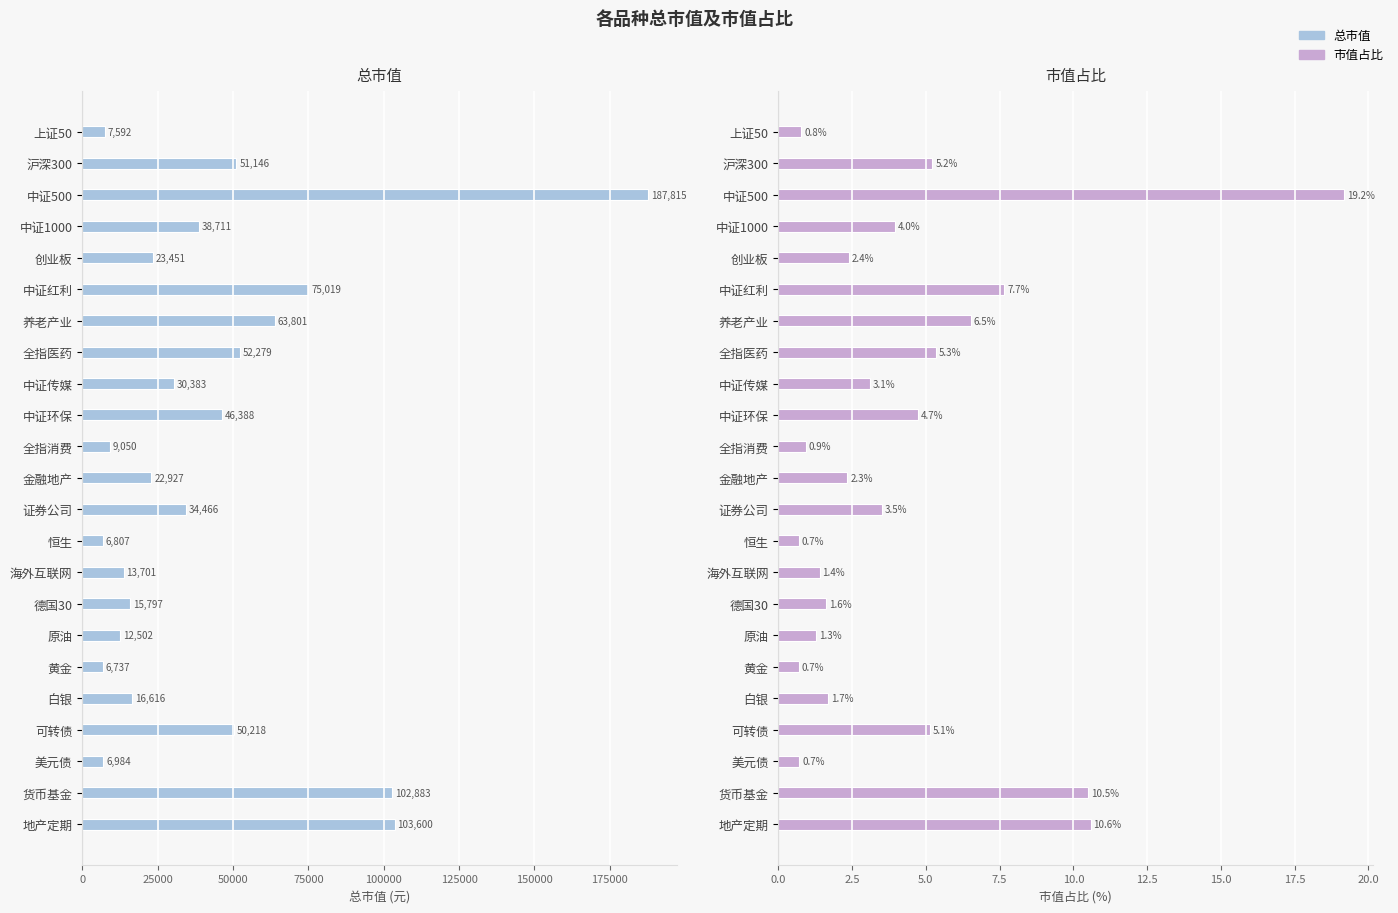

Reading left to right, what are all the values shown in this chart?

总市值: 7592.4	51145.7	187814.6	38711.4	23450.8	75019.2	63801.1	52278.8	30383.1	46388.4	9050.3	22926.9	34465.8	6806.7	13701.0	15796.9	12502.2	6736.8	16616.2	50218.1	6983.7	102882.8	103600.0
市值占比: 0.8	5.2	19.2	4.0	2.4	7.7	6.5	5.3	3.1	4.7	0.9	2.3	3.5	0.7	1.4	1.6	1.3	0.7	1.7	5.1	0.7	10.5	10.6